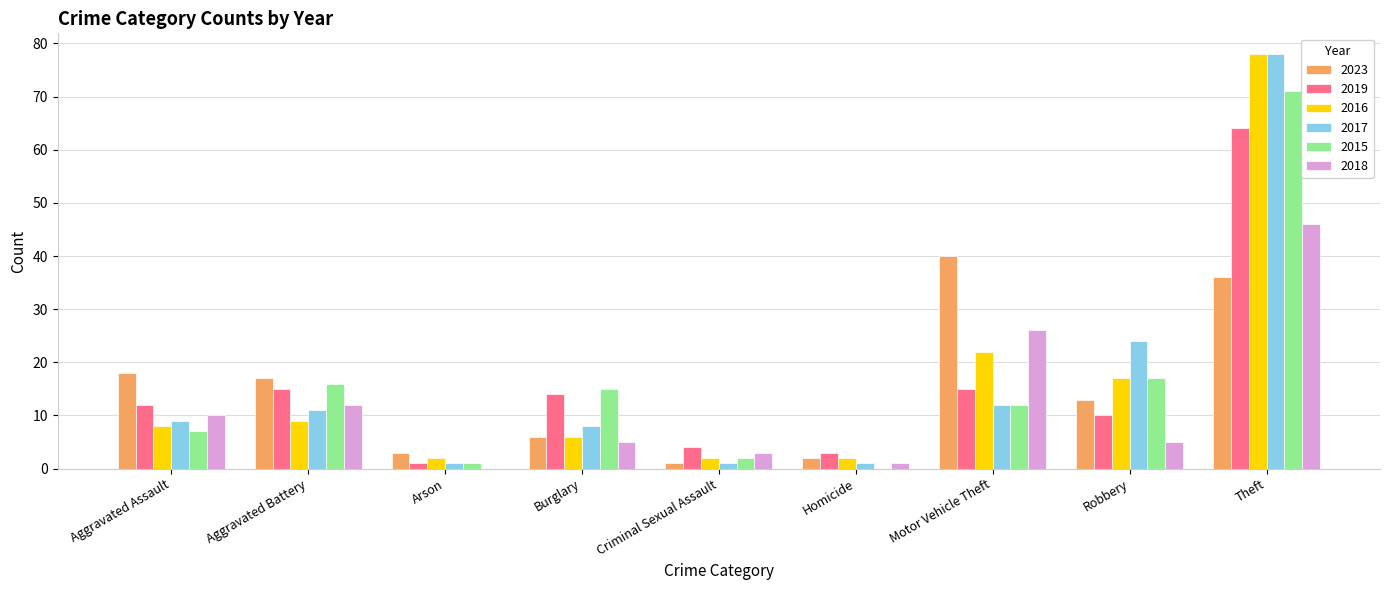

Count the number of data series in this chart.

6